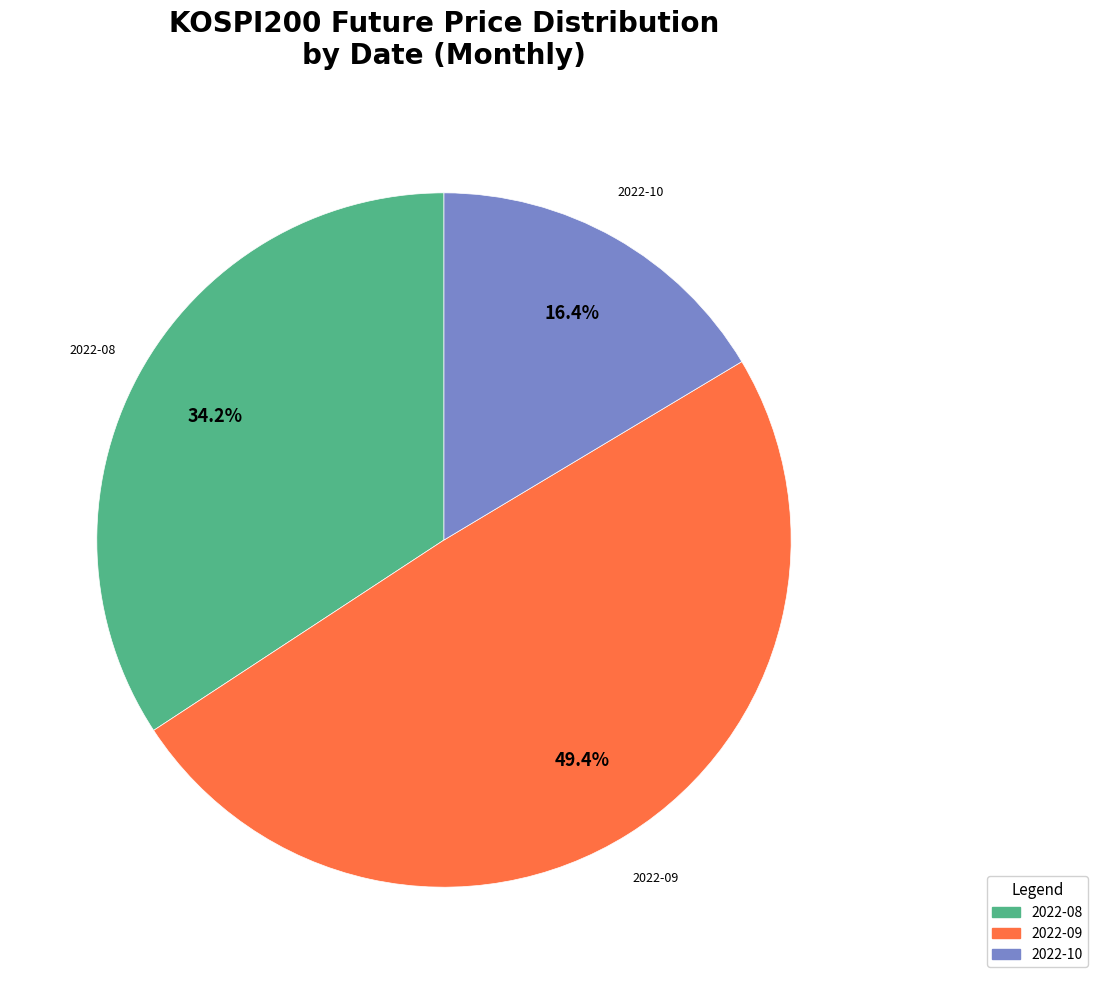

Is there any slice that represents more than half of the pie?

No